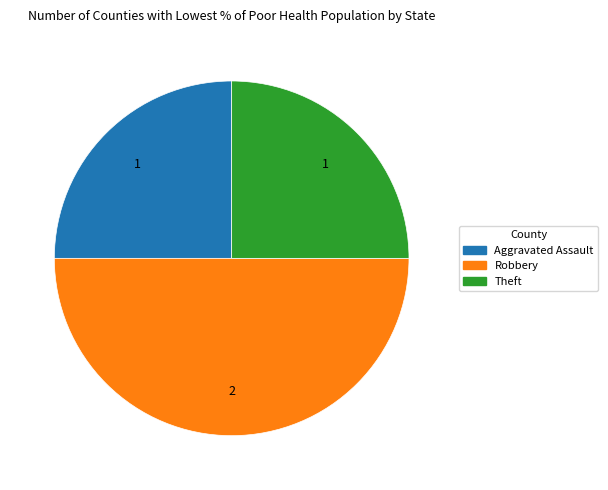

Does Aggravated Assault account for over 50% of the chart?

No